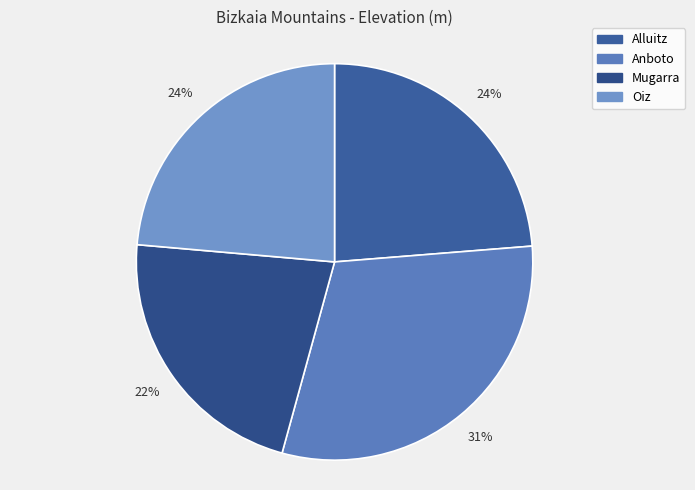

What percentage is the Mugarra slice, to the nearest percent?

22%